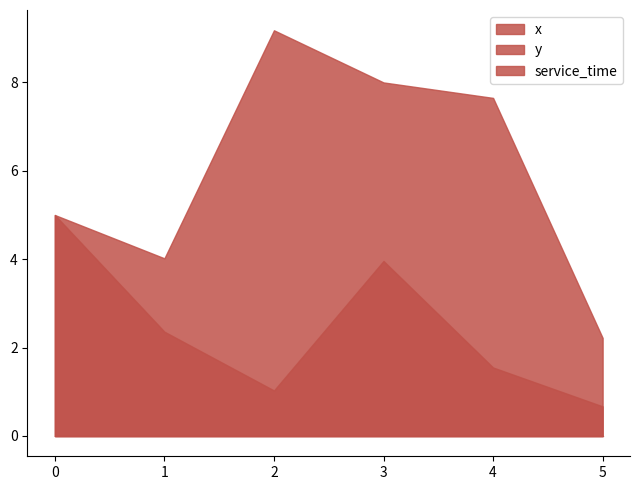

What is the average value of the x series?

6.0